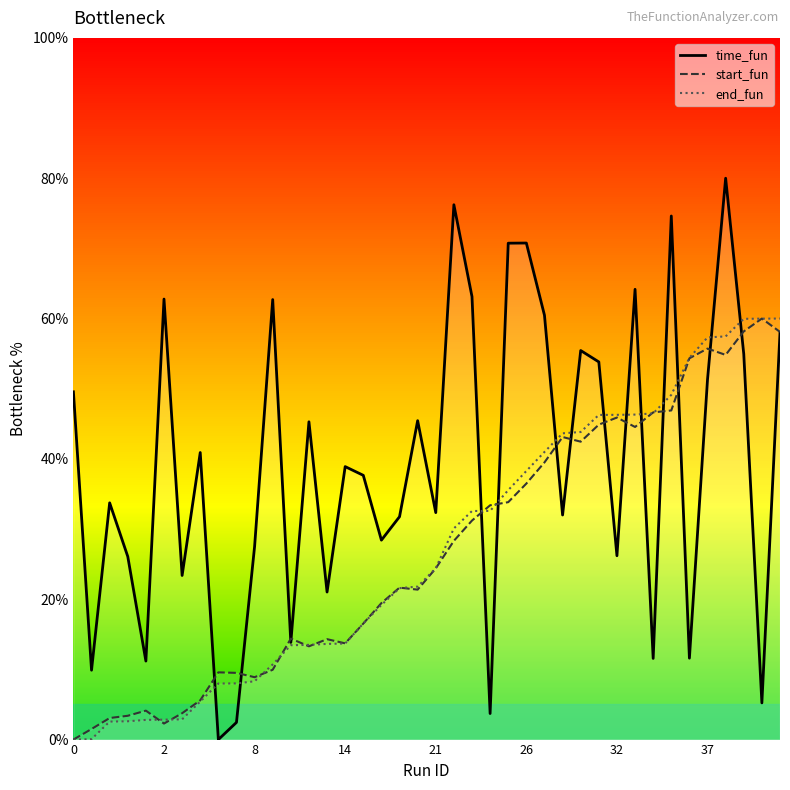

What is the difference between the maximum and minimum values in the start_fun series?

60.0